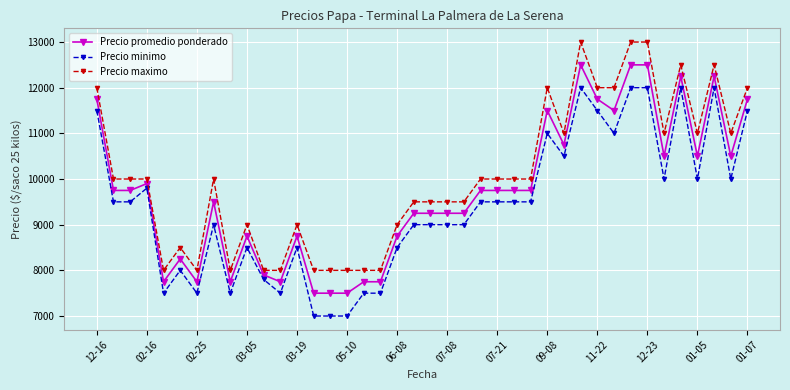

What is the value of the Precio maximo point at the 27th from the left?

10000